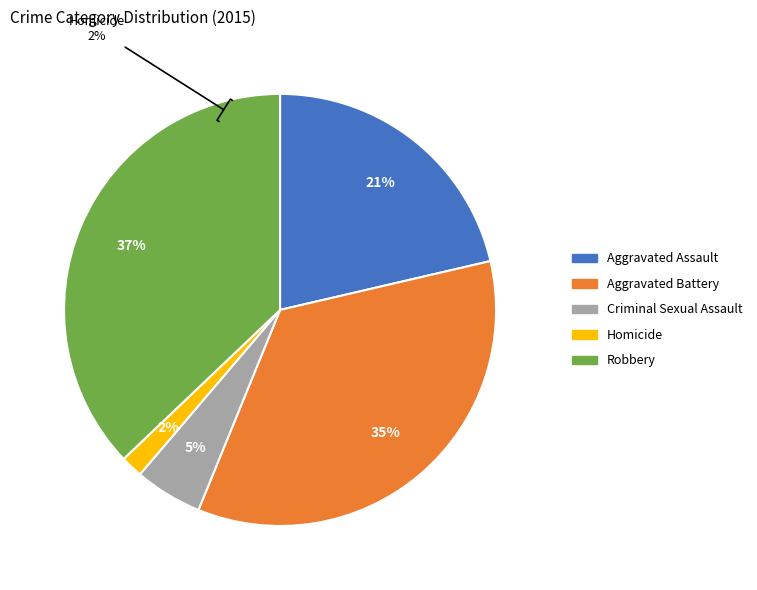

To the nearest percent, what is the difference between the largest and smallest slice percentages?

35%